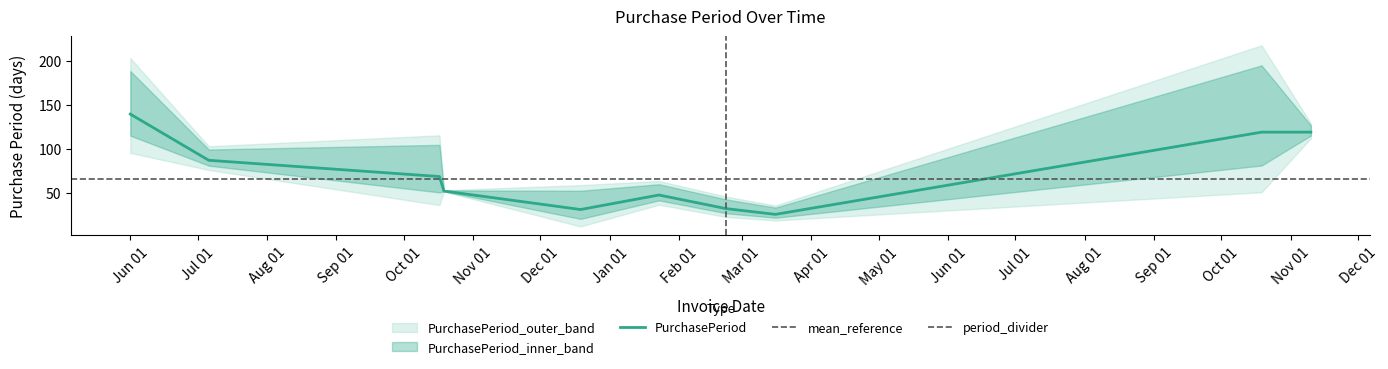

Does the chart have visible grid lines?

No